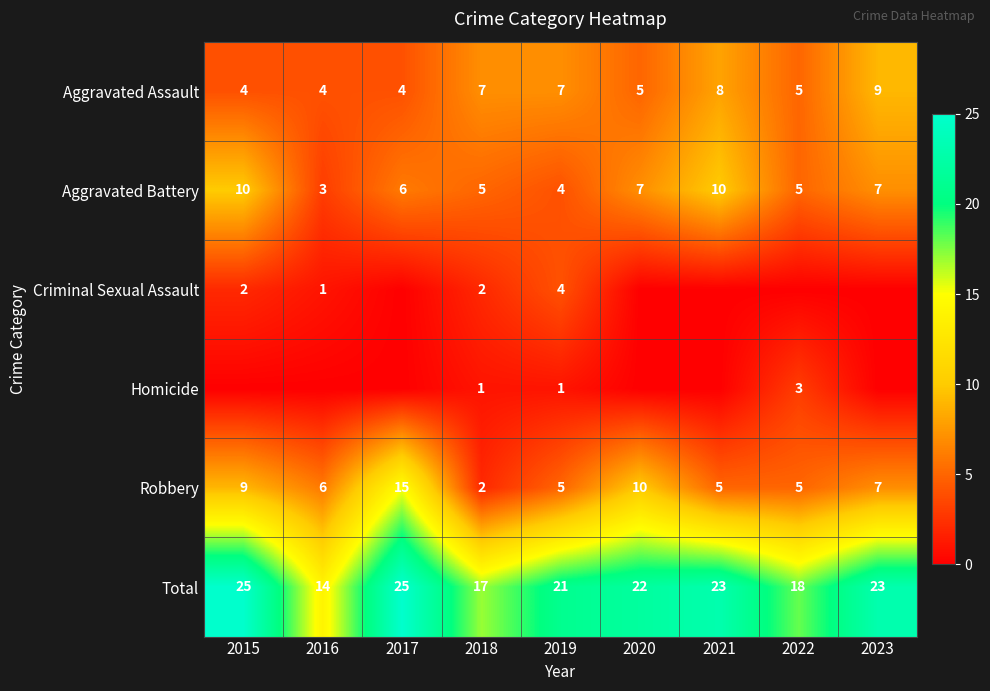

What is the approximate value of Aggravated Battery at 2018?

5